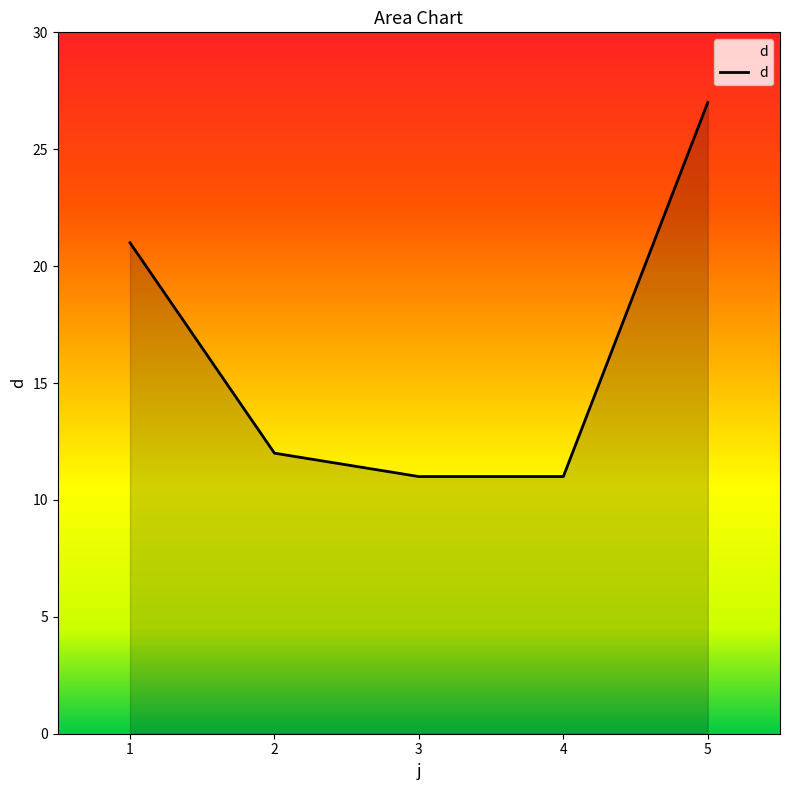

What is the greatest value displayed?

27